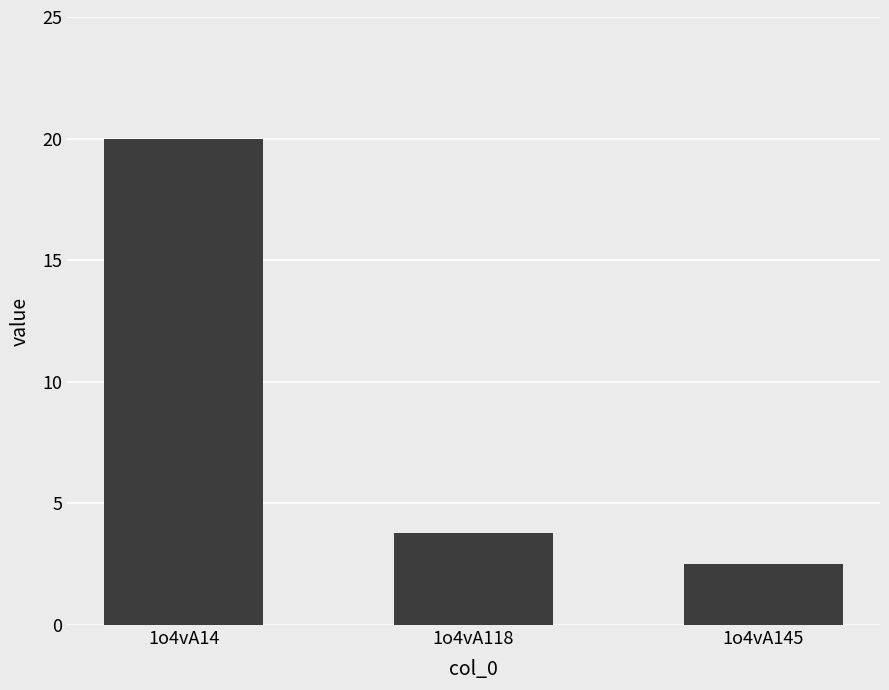

Approximately how many times larger is the value at 1o4vA145 compared to 1o4vA118?

0.7